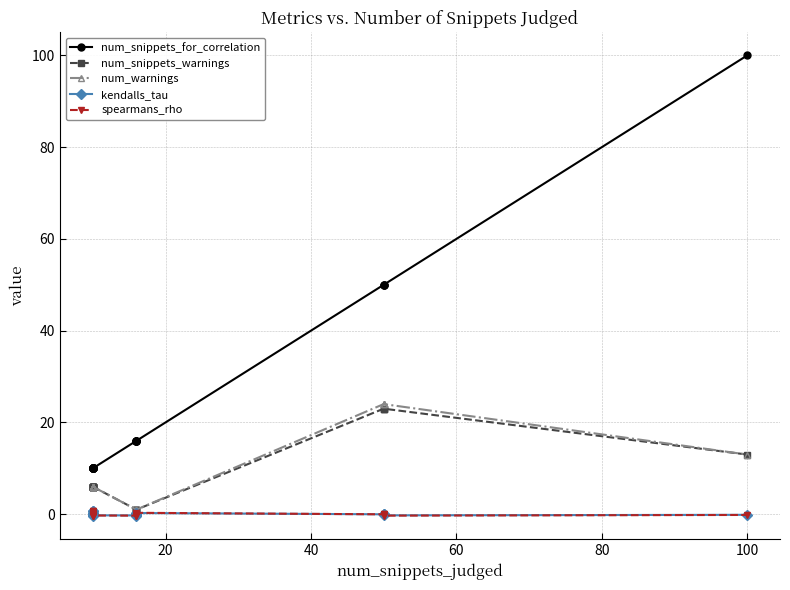

Rank the series by their maximum value, from lowest to highest.

kendalls_tau, spearmans_rho, num_snippets_warnings, num_warnings, num_snippets_for_correlation